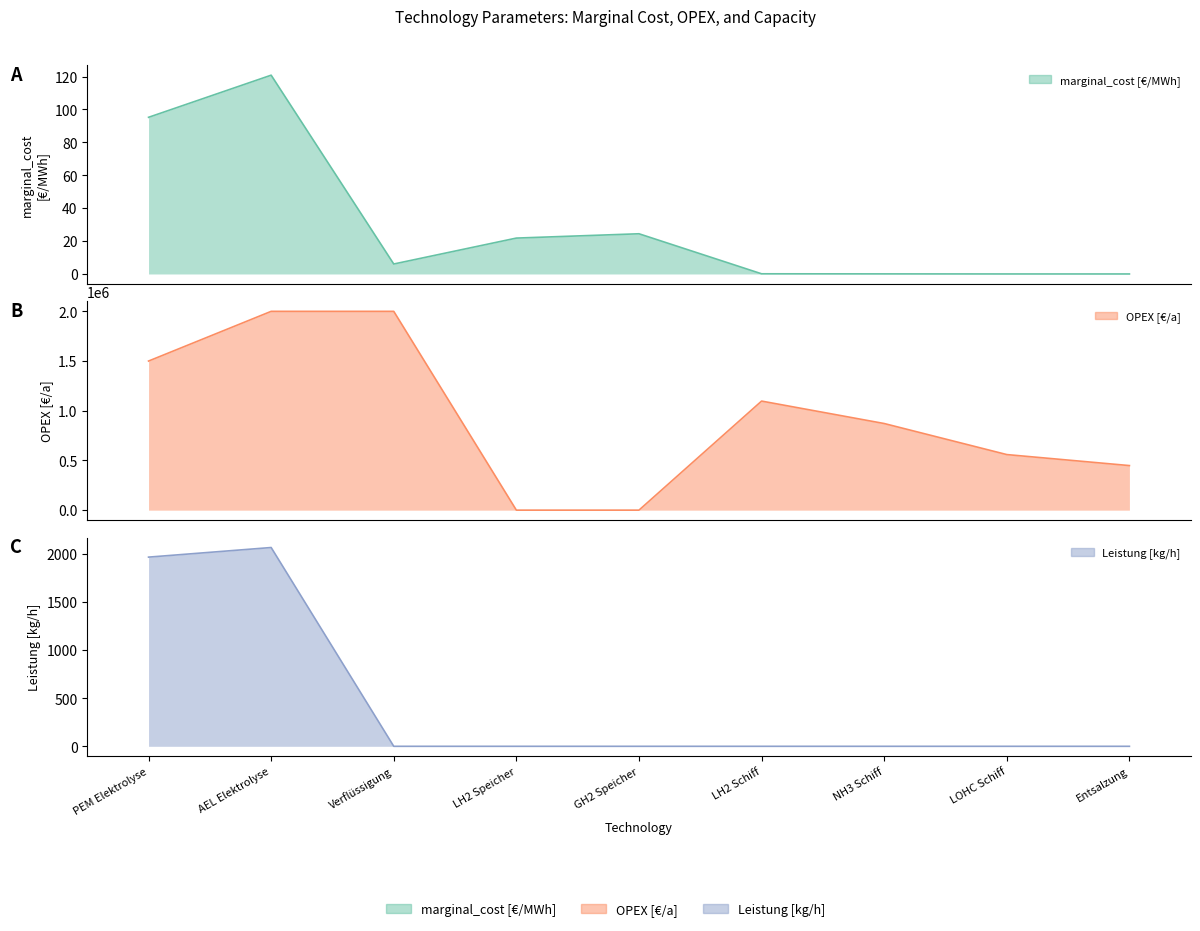

What is the maximum value for Leistung [kg/h]?

2069.0